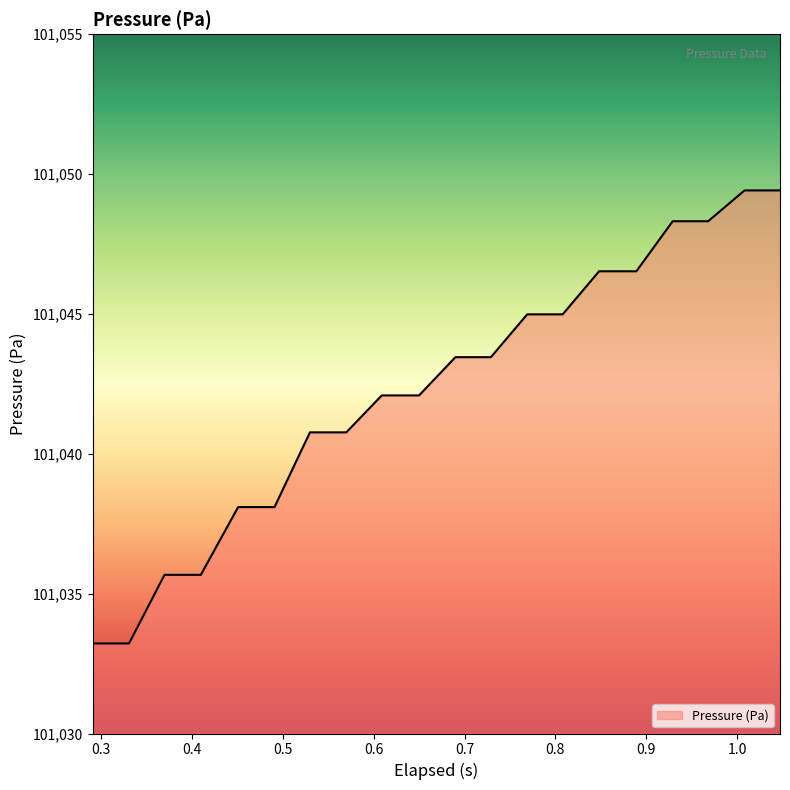

What is the sum of all values?

2020845.0